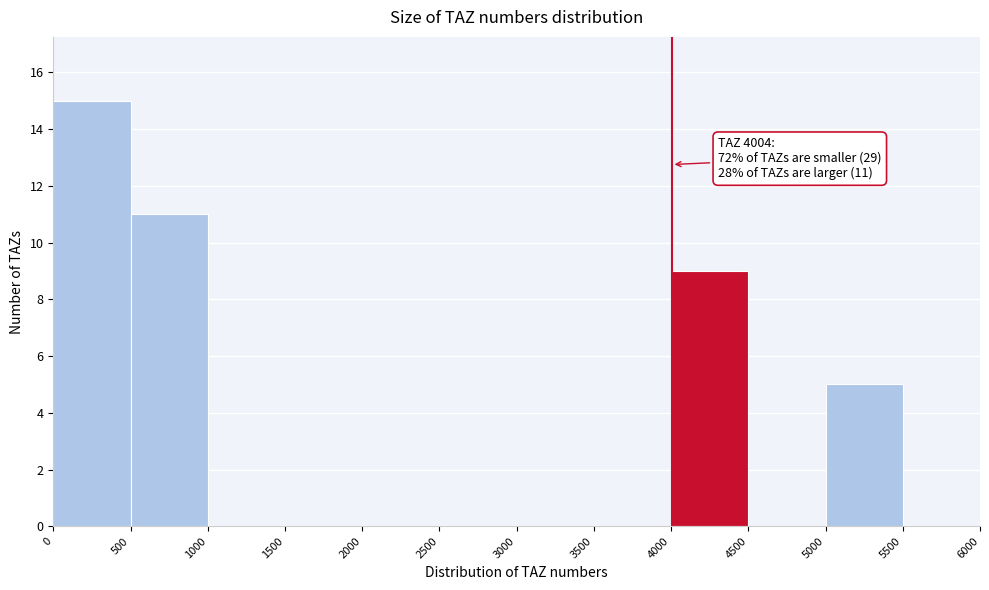

Over which range of the x-axis is the bar tallest?

0 to 500